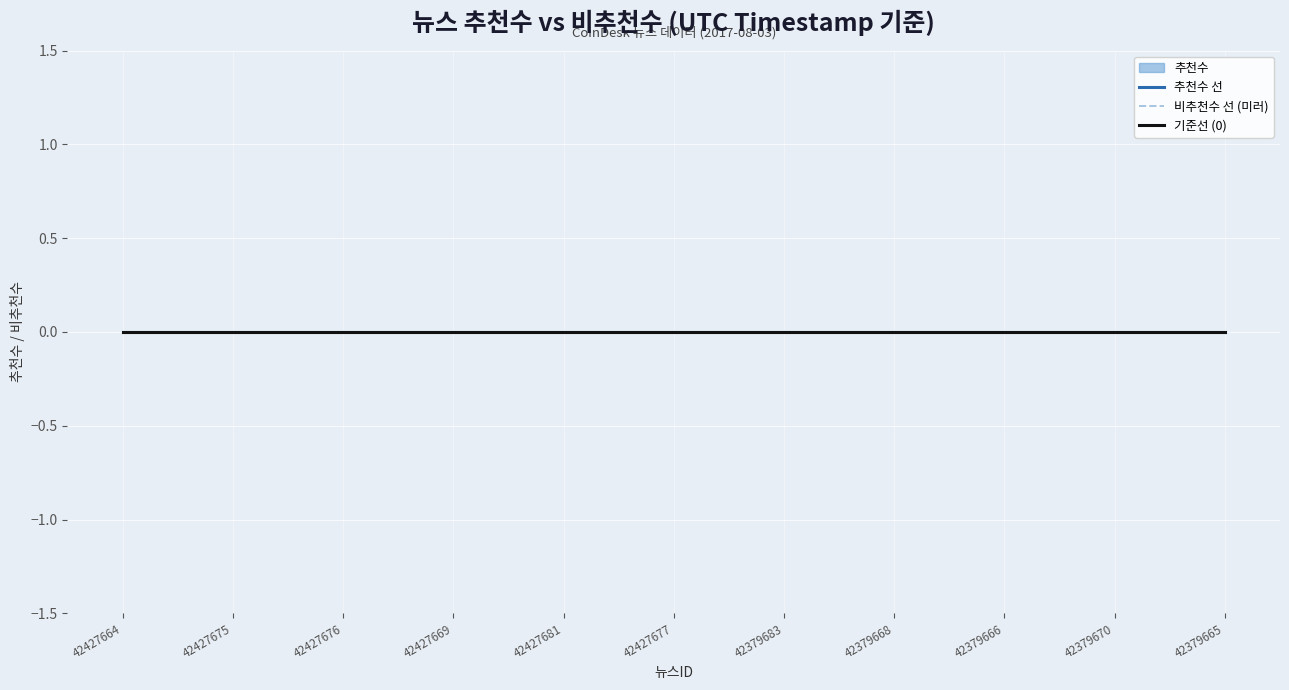

Reading left to right, list all the values displayed in this chart.

timestamp: 1501799720	1501790439	1501785004	1501778709	1501775104	1501768812	1501765255	1501761613	1501758026	1501754407	1501750816
추천수: 0	0	0	0	0	0	0	0	0	0	0
비추천수: 0	0	0	0	0	0	0	0	0	0	0